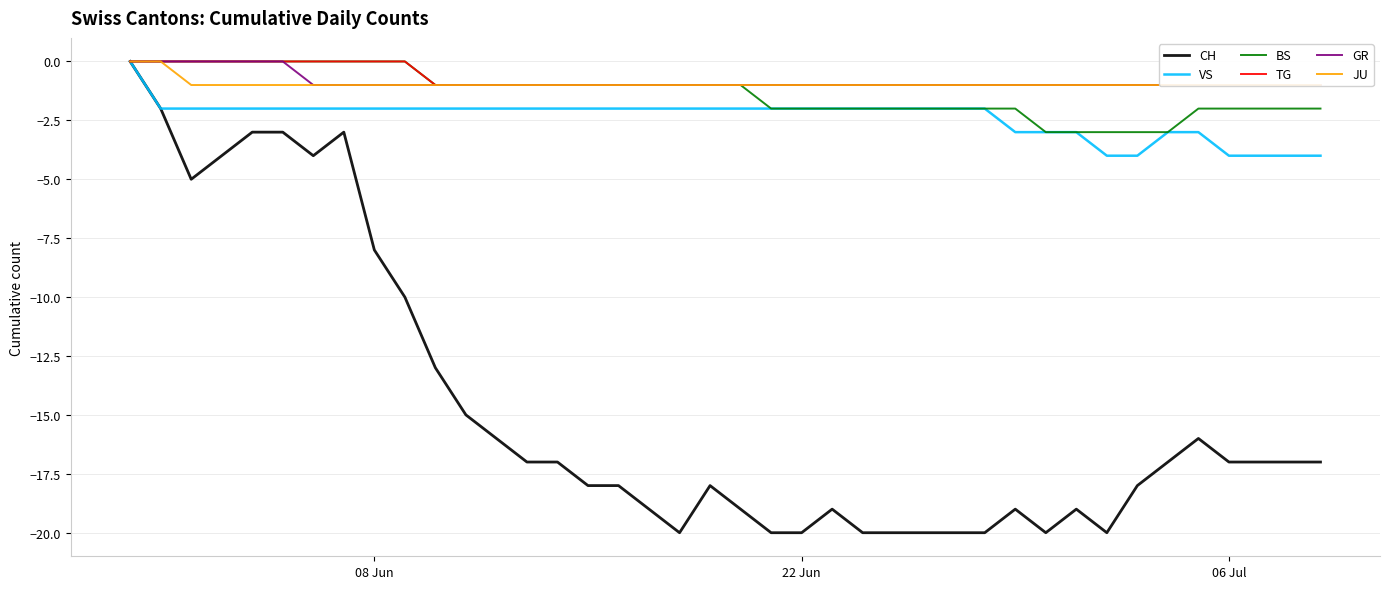

Reading left to right, extract all data points from this chart.

CH: 0	-2	-5	-4	-3	-3	-4	-3	-8	-10	-13	-15	-16	-17	-17	-18	-18	-19	-20	-18	-19	-20	-20	-19	-20	-20	-20	-20	-20	-19	-20	-19	-20	-18	-17	-16	-17	-17	-17	-17
VS: 0	-2	-2	-2	-2	-2	-2	-2	-2	-2	-2	-2	-2	-2	-2	-2	-2	-2	-2	-2	-2	-2	-2	-2	-2	-2	-2	-2	-2	-3	-3	-3	-4	-4	-3	-3	-4	-4	-4	-4
BS: 0	0	0	0	0	0	0	0	0	0	-1	-1	-1	-1	-1	-1	-1	-1	-1	-1	-1	-2	-2	-2	-2	-2	-2	-2	-2	-2	-3	-3	-3	-3	-3	-2	-2	-2	-2	-2
TG: 0	0	0	0	0	0	0	0	0	0	-1	-1	-1	-1	-1	-1	-1	-1	-1	-1	-1	-1	-1	-1	-1	-1	-1	-1	-1	-1	-1	-1	-1	-1	-1	-1	-1	-1	-1	-1
GR: 0	0	0	0	0	0	-1	-1	-1	-1	-1	-1	-1	-1	-1	-1	-1	-1	-1	-1	-1	-1	-1	-1	-1	-1	-1	-1	-1	-1	-1	-1	-1	-1	-1	-1	-1	-1	-1	-1
JU: 0	0	-1	-1	-1	-1	-1	-1	-1	-1	-1	-1	-1	-1	-1	-1	-1	-1	-1	-1	-1	-1	-1	-1	-1	-1	-1	-1	-1	-1	-1	-1	-1	-1	-1	-1	-1	-1	-1	-1